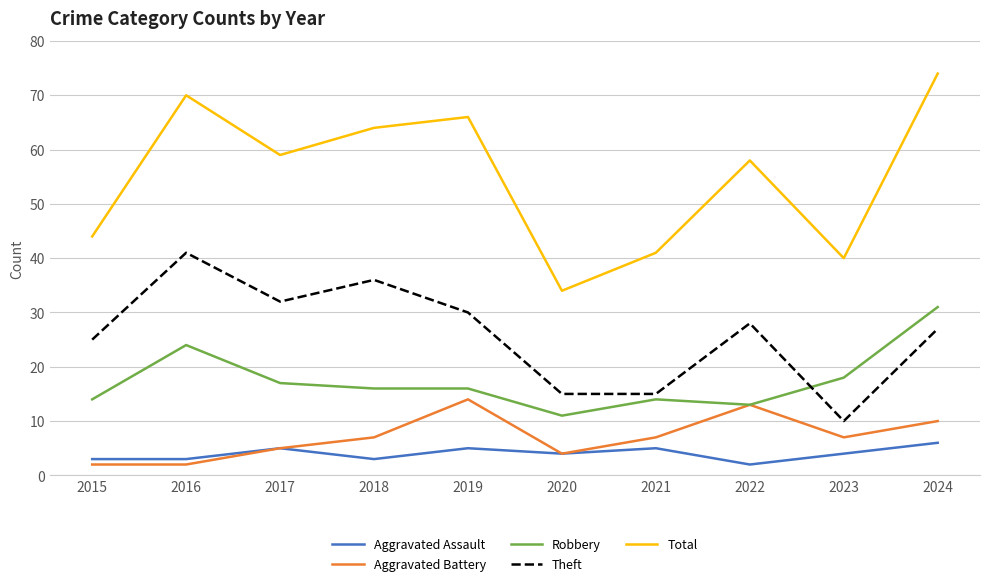

Read the Robbery value at 2017, to the nearest 5.

15